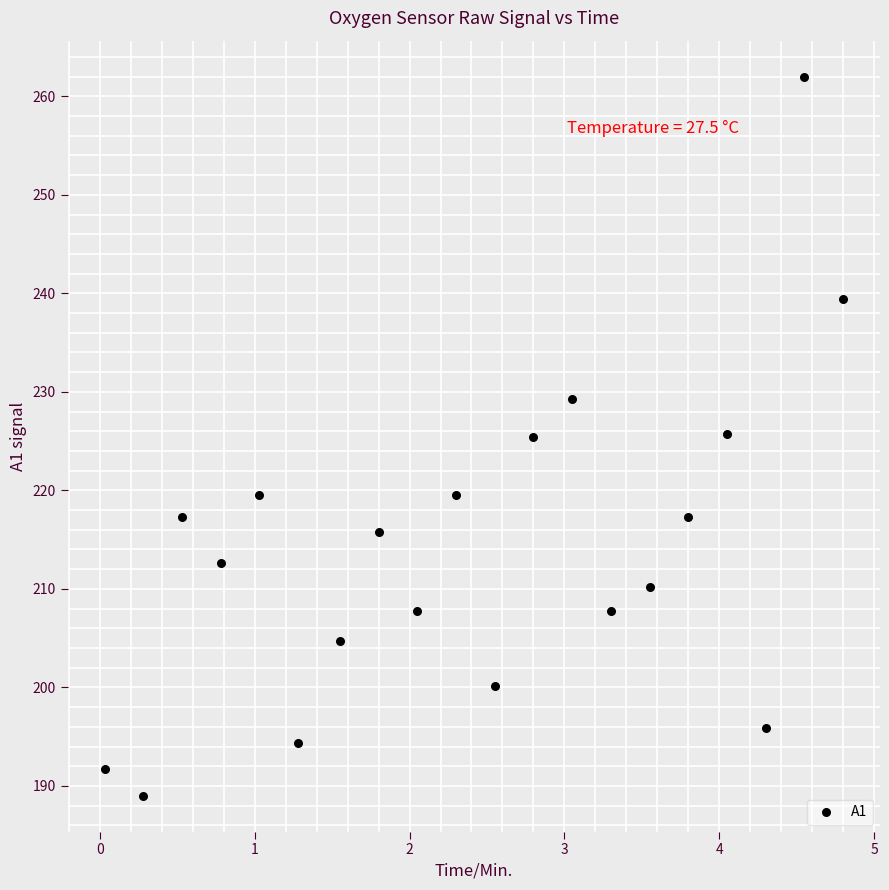

What is the range of X values (max minus min)?

4.8